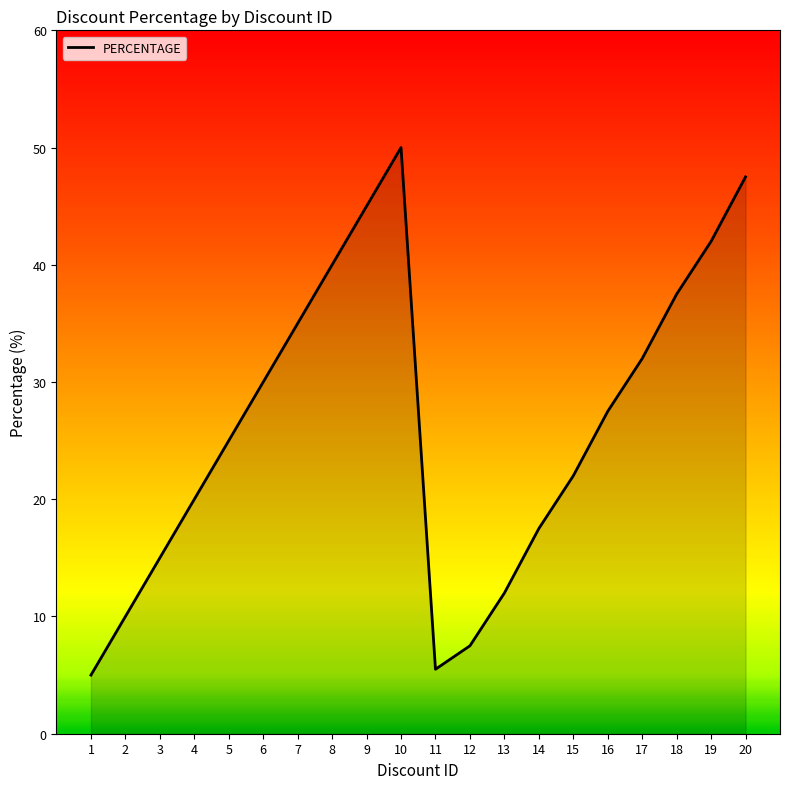

At which category does the data reach its first local peak?

10